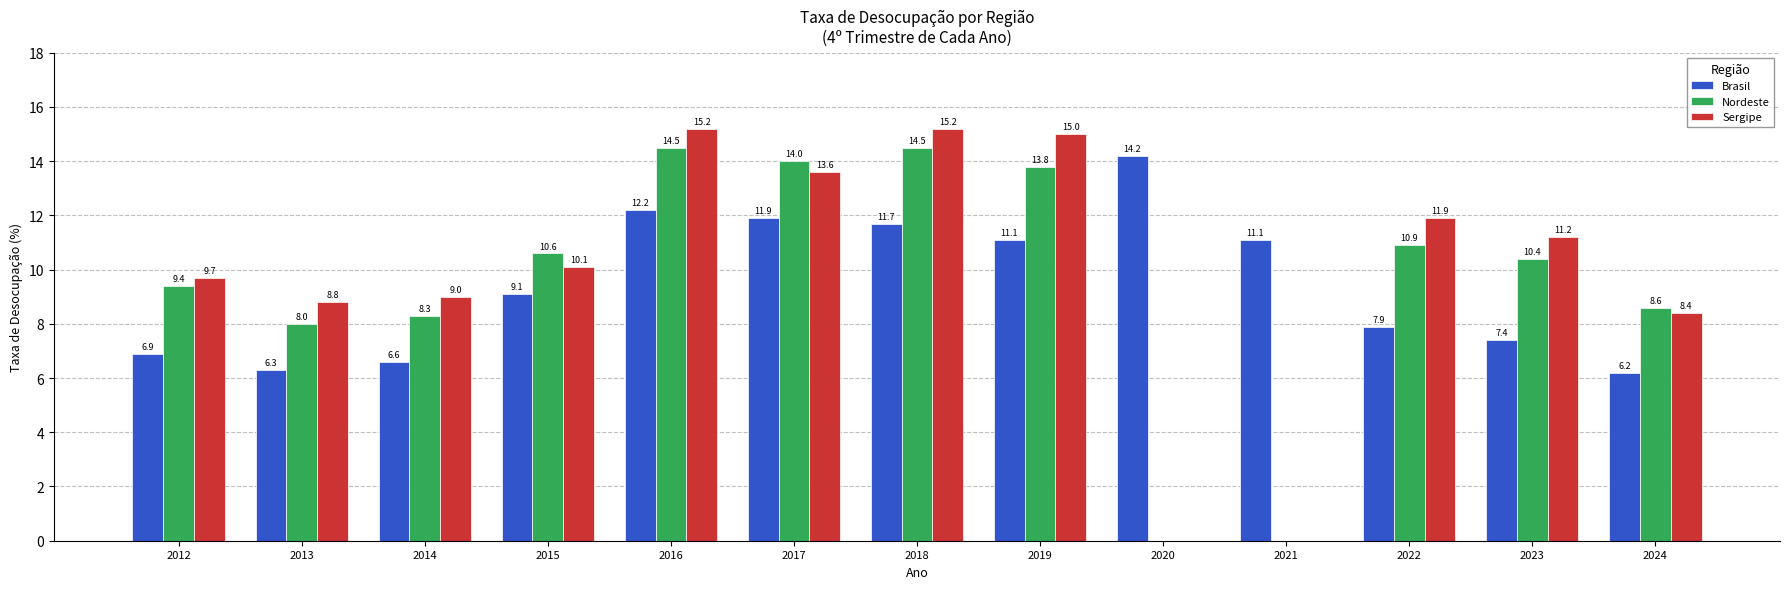

What are all the series names shown in the legend?

Brasil, Nordeste, Sergipe